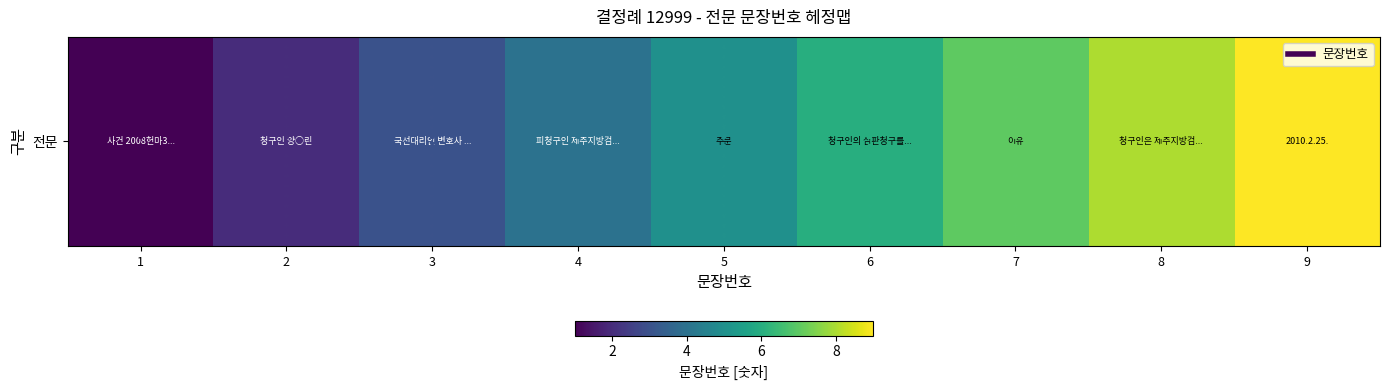

What is the sum of all values?

45